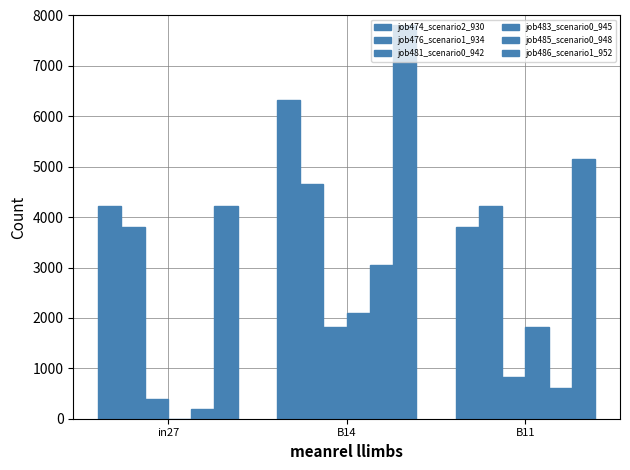

Count the number of categories in the chart.

3